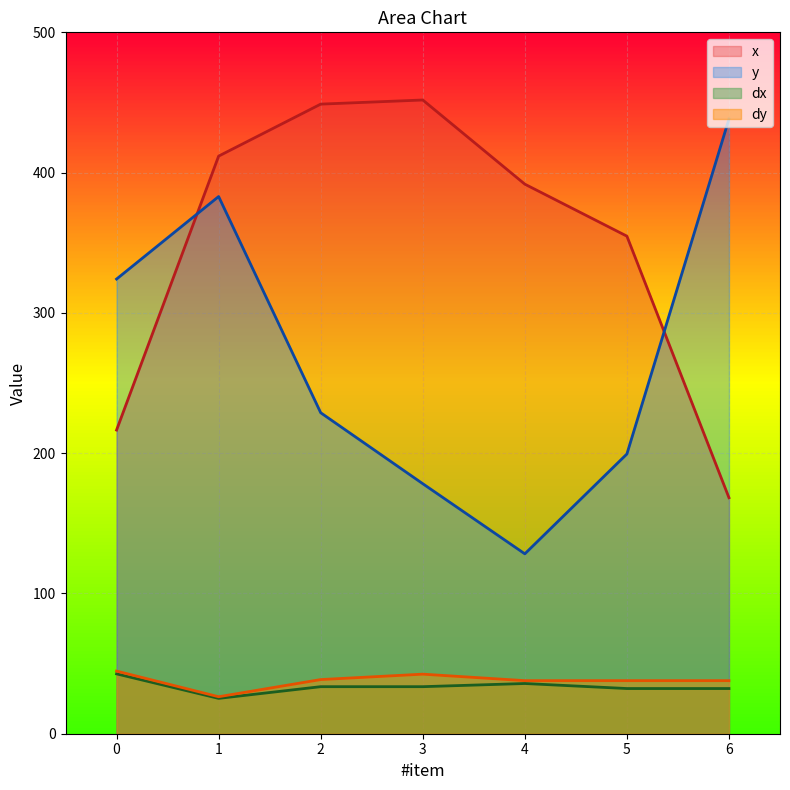

True or false: x and dx intersect in this chart.

False